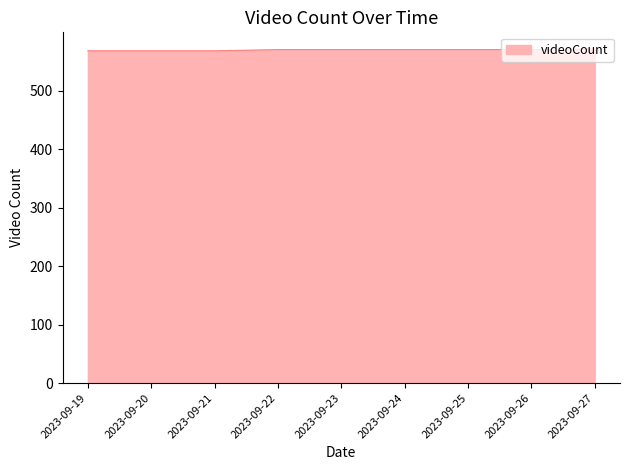

Is it true that the value at 2023-09-19 is 568?

True